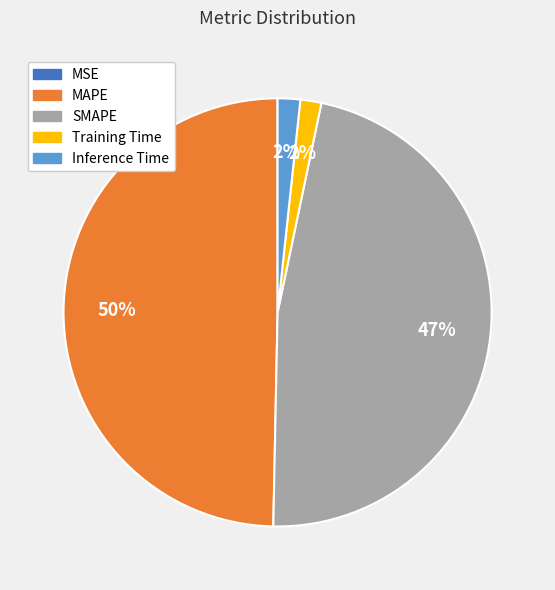

What percentage is the Training Time slice, to the nearest percent?

2%